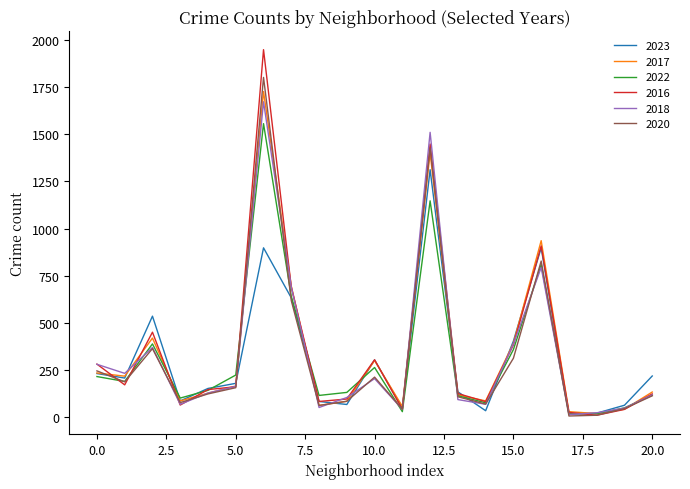

Which series has the largest range (max minus min)?

2016